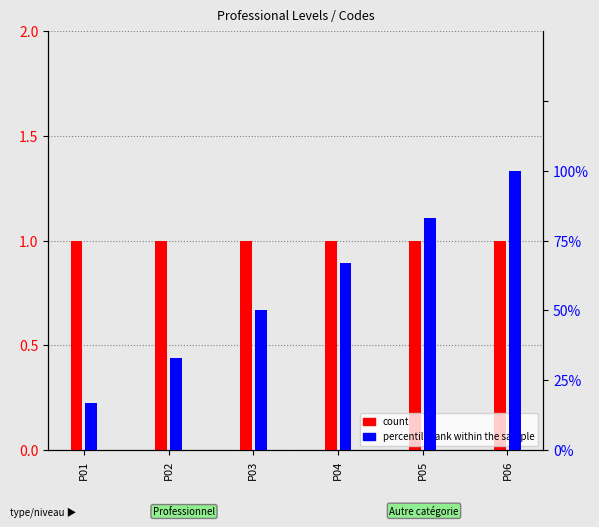

Which series has the widest spread of values?

percentile rank within the sample